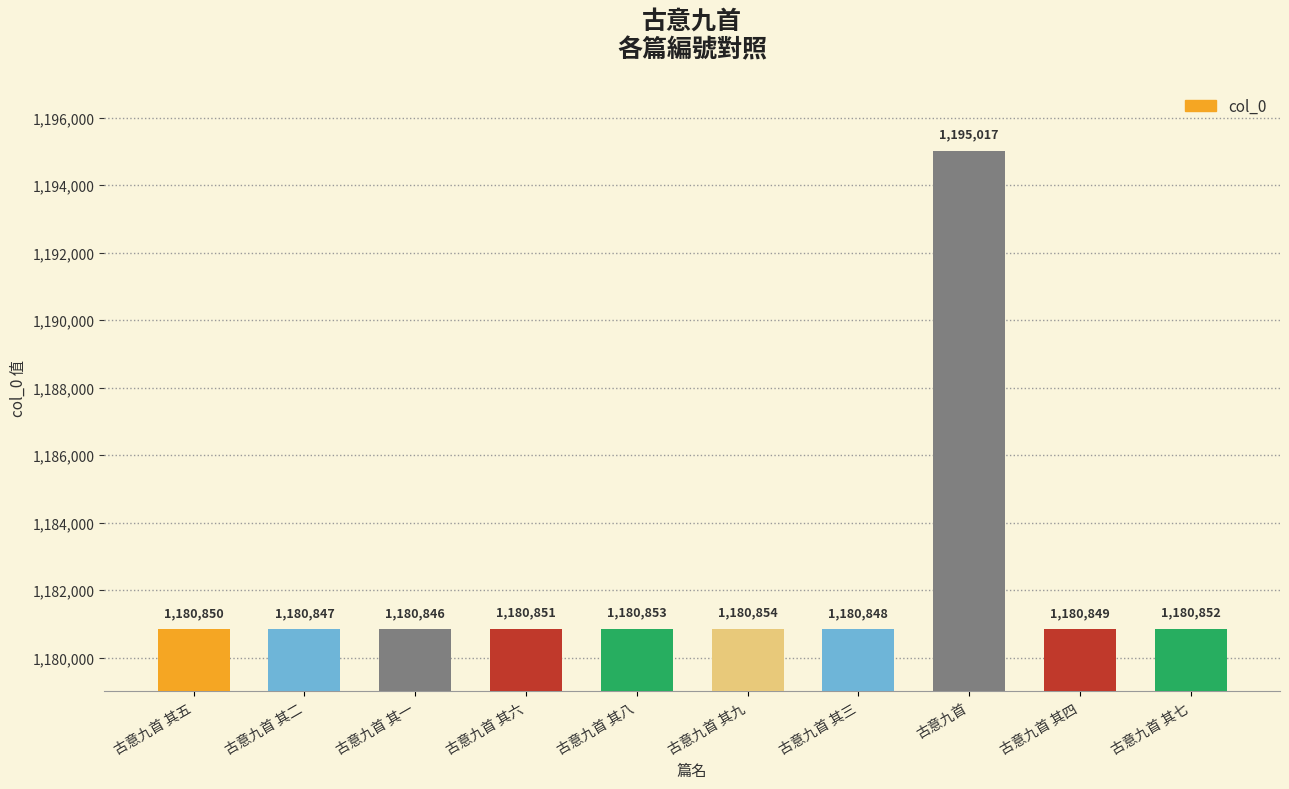

How many distinct data groups are displayed?

1